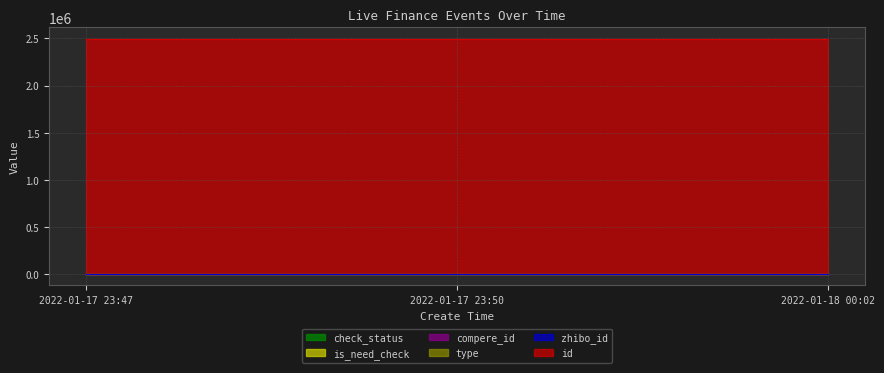

Read the zhibo_id value at 2022-01-18 00:02.

152